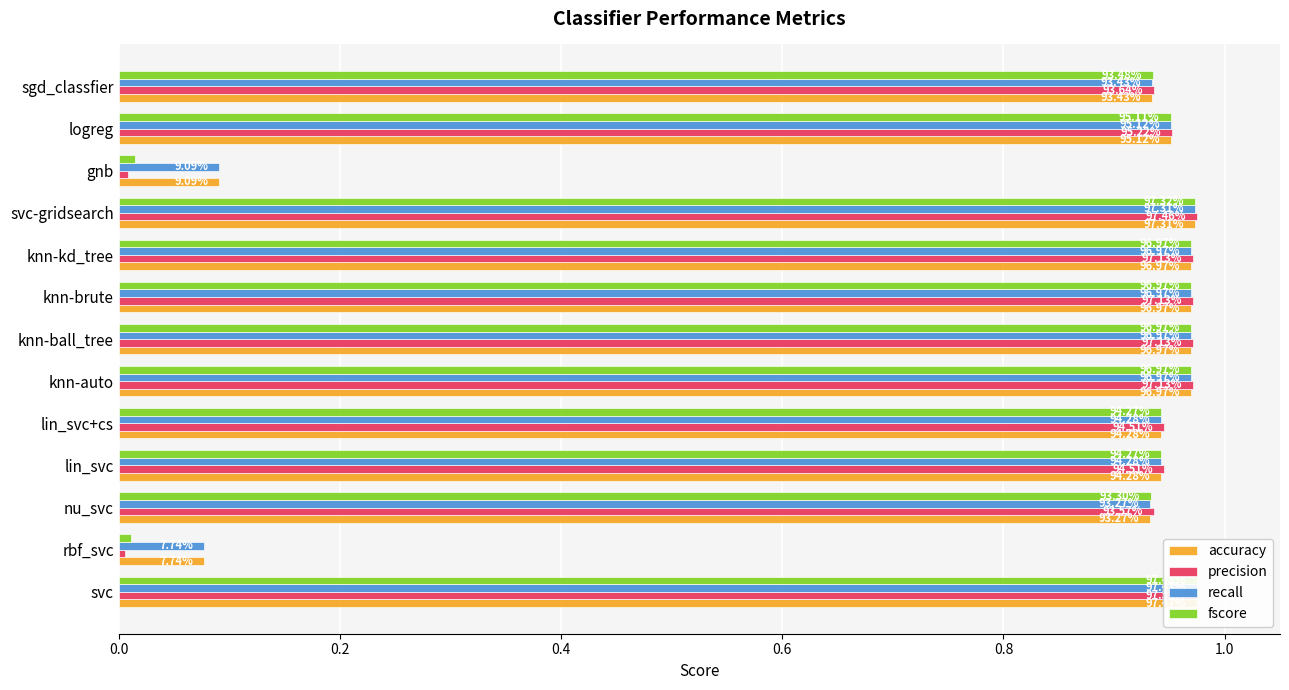

Which series has the largest total across all categories?

accuracy